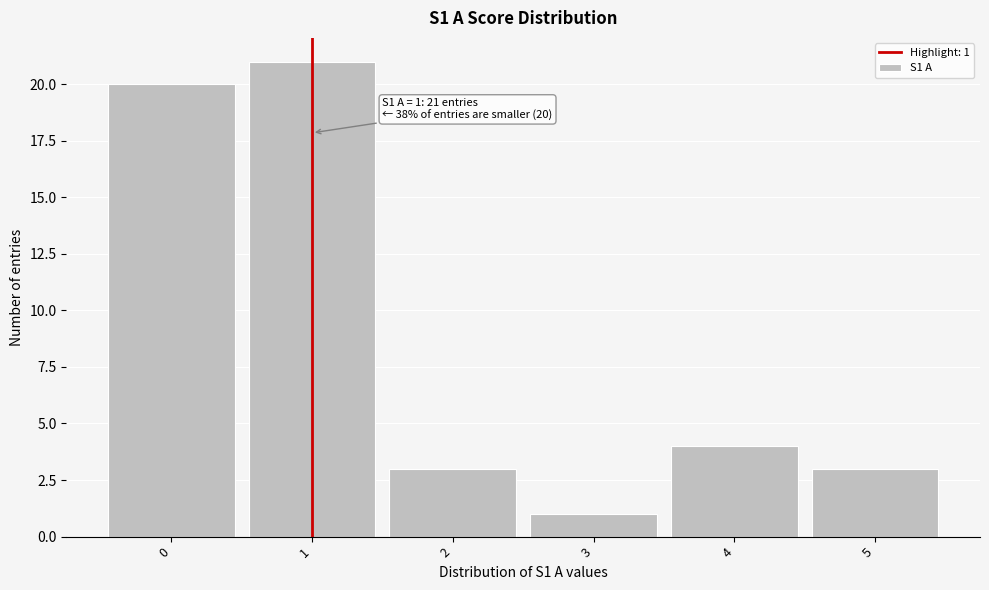

Over which range of the x-axis is the bar tallest?

0.5 to 1.5